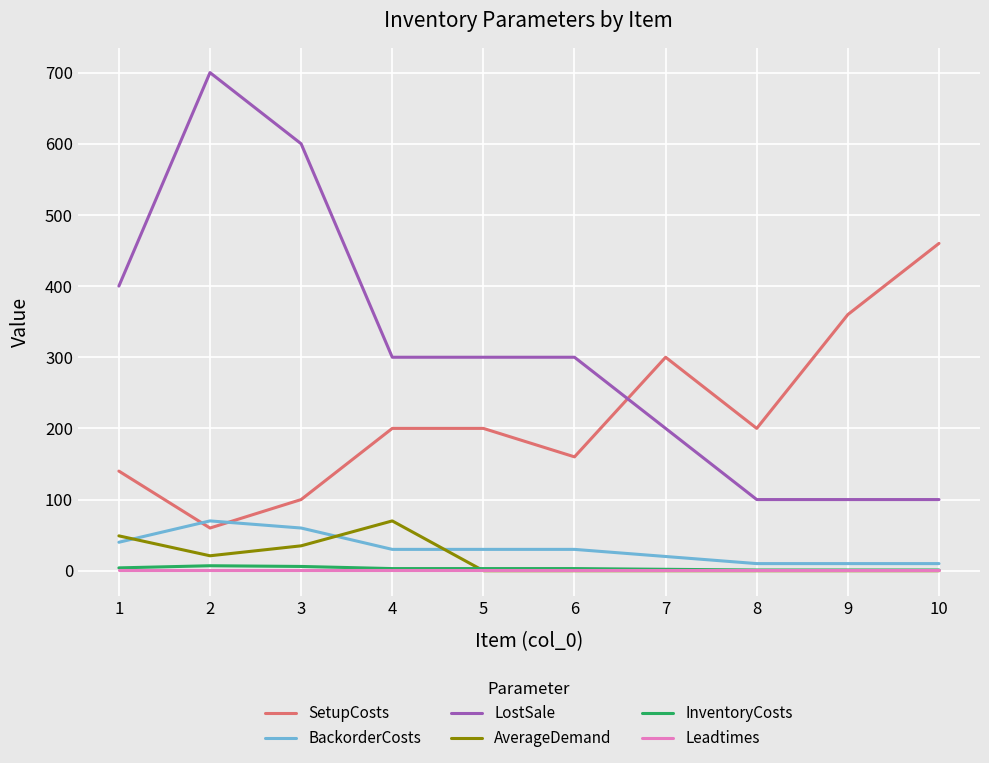

True or false: LostSale and Leadtimes intersect in this chart.

False